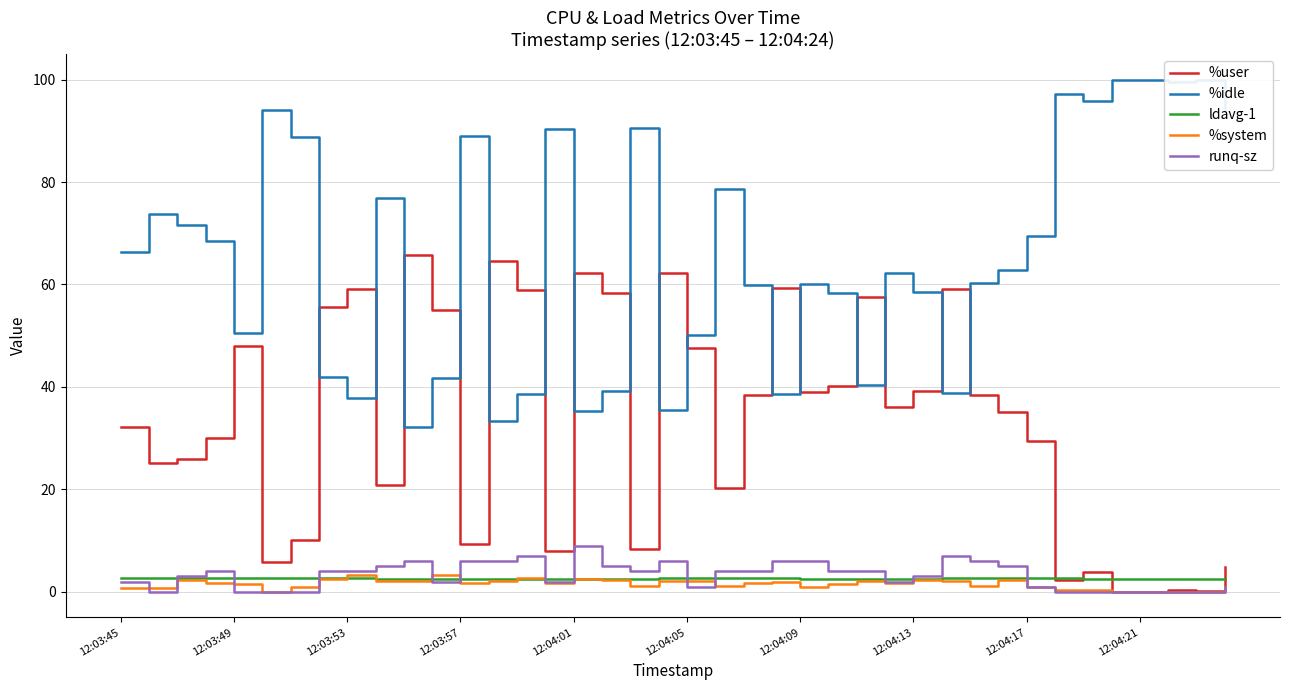

True or false: %idle and %user intersect in this chart.

True